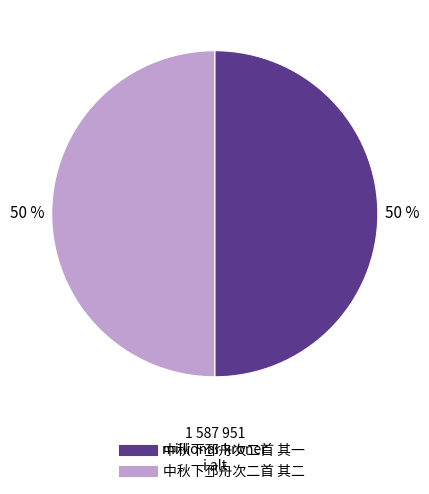

Approximately how many times larger is the value at 中秋下邳舟次二首 其二 compared to 中秋下邳舟次二首 其一?

1.0